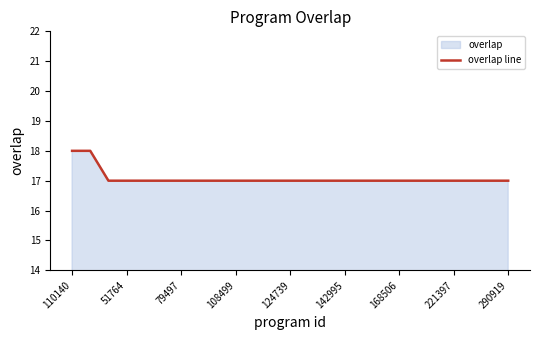

What is the greatest value displayed?

18